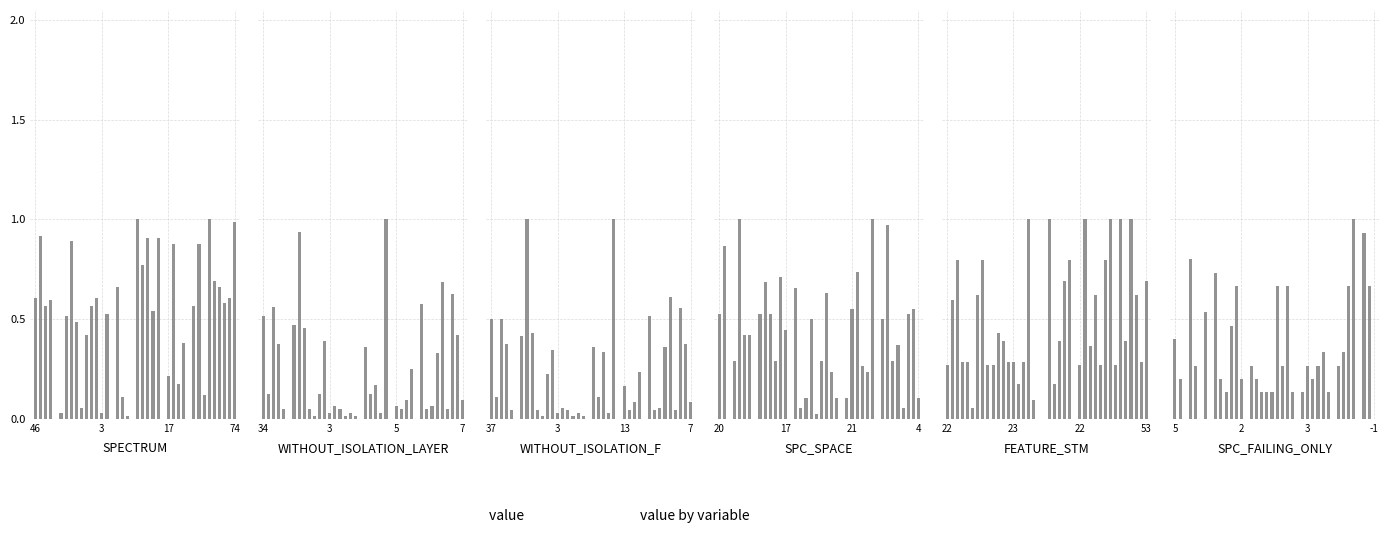

Rank the series by their maximum value, from highest to lowest.

SPECTRUM, WITHOUT_ISOLATION_LAYER, WITHOUT_ISOLATION_F, SPC_SPACE, FEATURE_STM, SPC_FAILING_ONLY